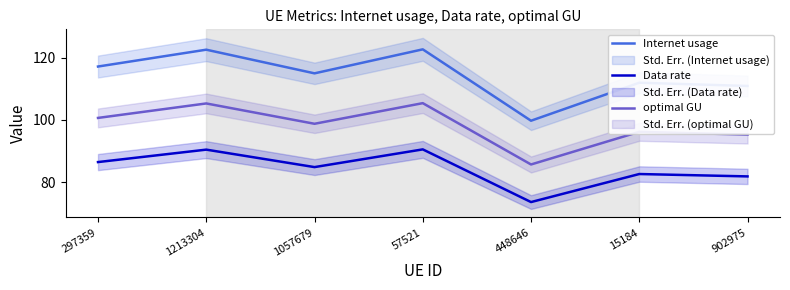

What is the average value of the optimal GU series?

98.1